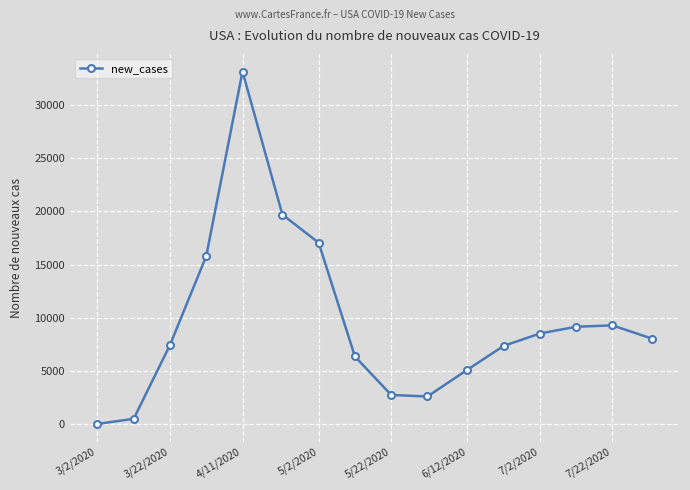

True or false: there are more than 1 points higher than both neighbors.

True